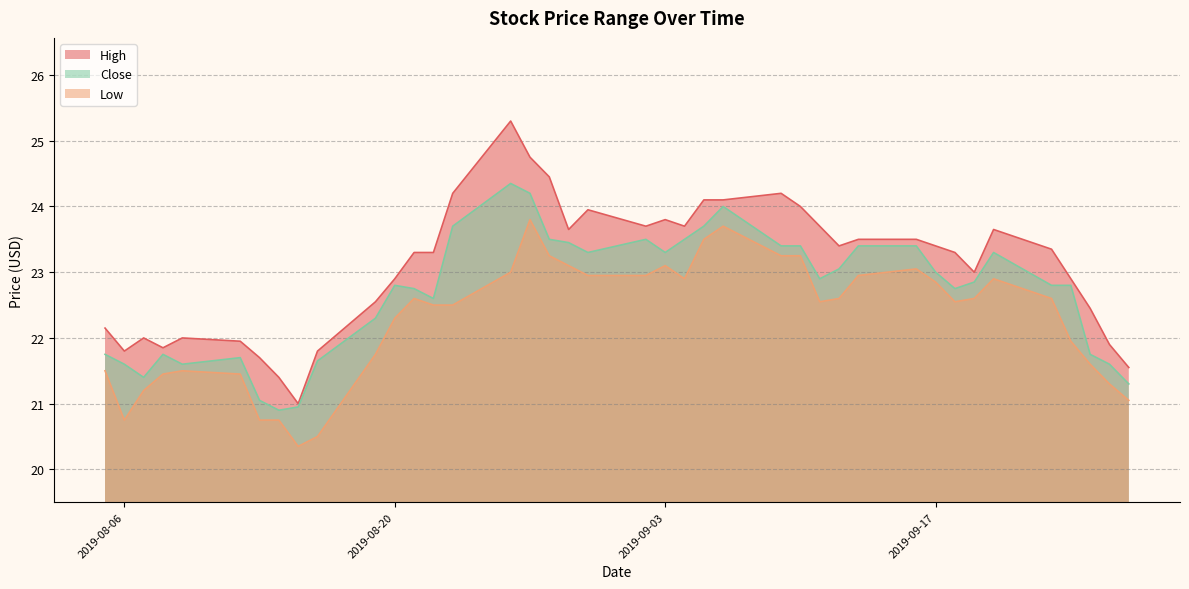

The Close series shows 21.6 at 2019-08-06. True or false?

True